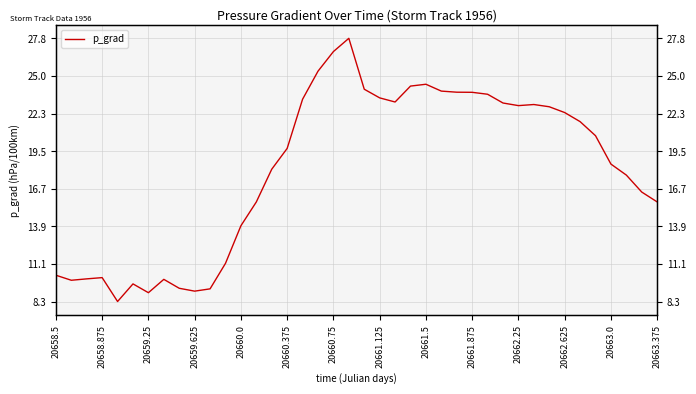

Is it true that the value at 20658.5 is 10.3?

True